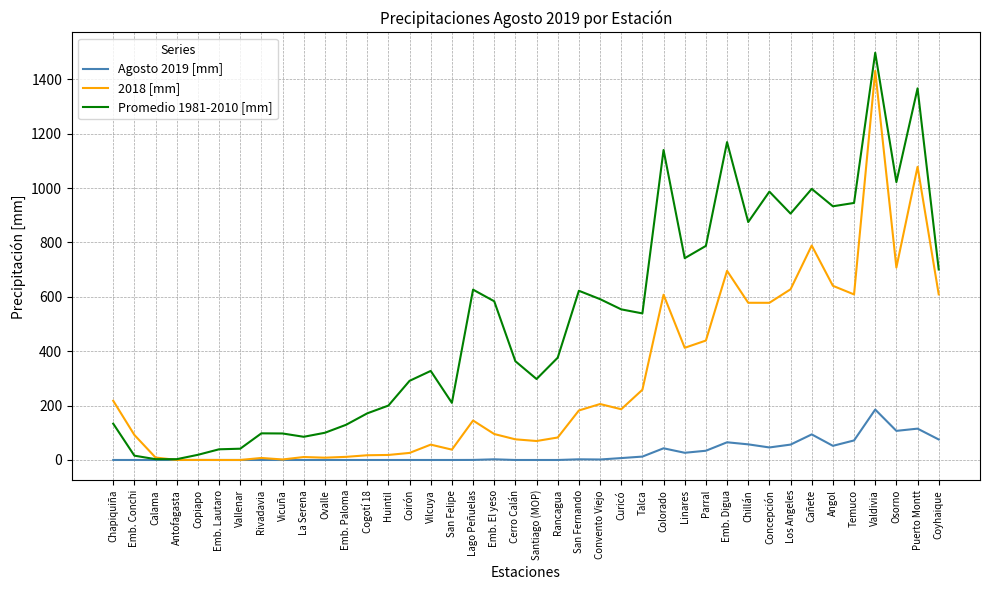

What is the sum of all Promedio 1981-2010 [mm] values?

20590.4